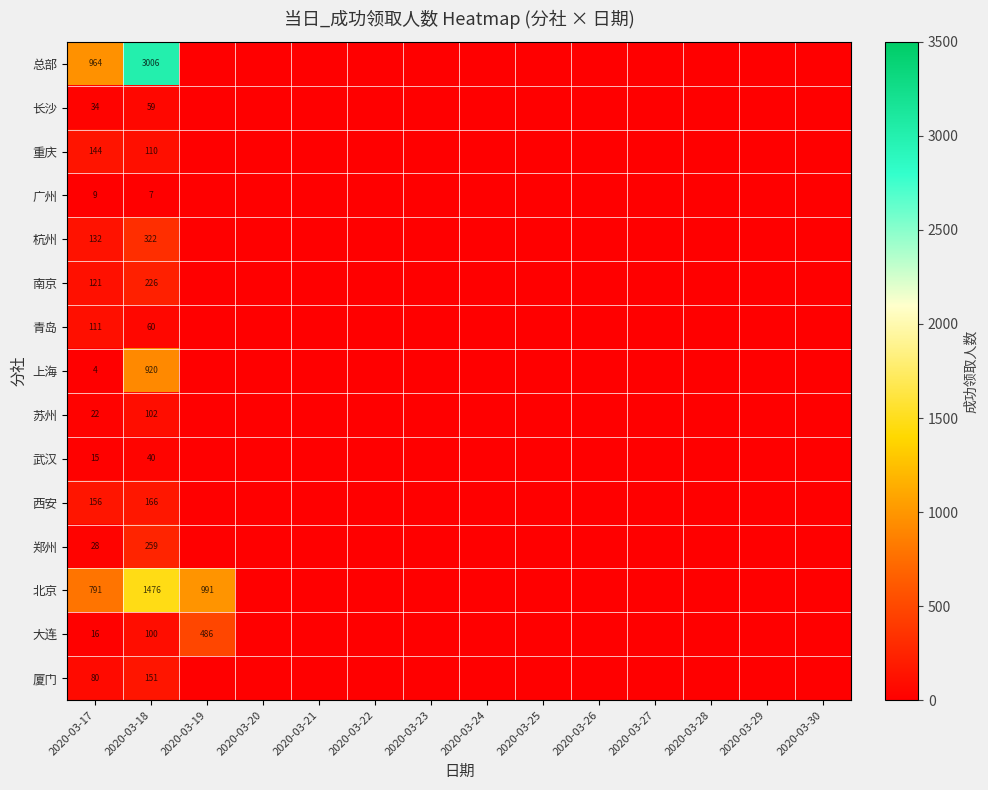

At which label does 重庆 reach its minimum?

2020-03-19